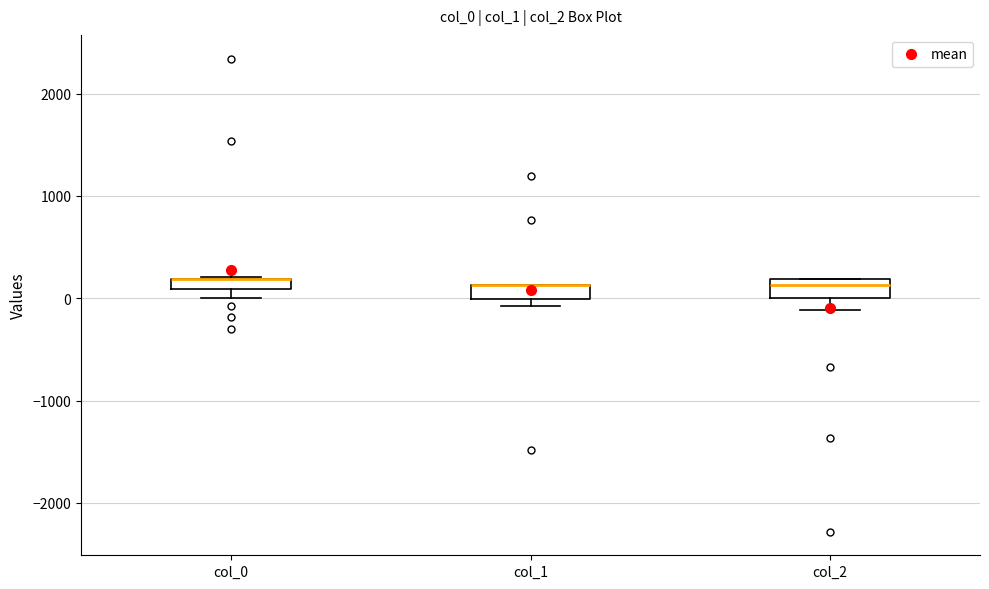

Where is the upper edge of the box for col_2 on the y-axis? The values are not printed on the chart, so give them approximately, as read against the axis.

200